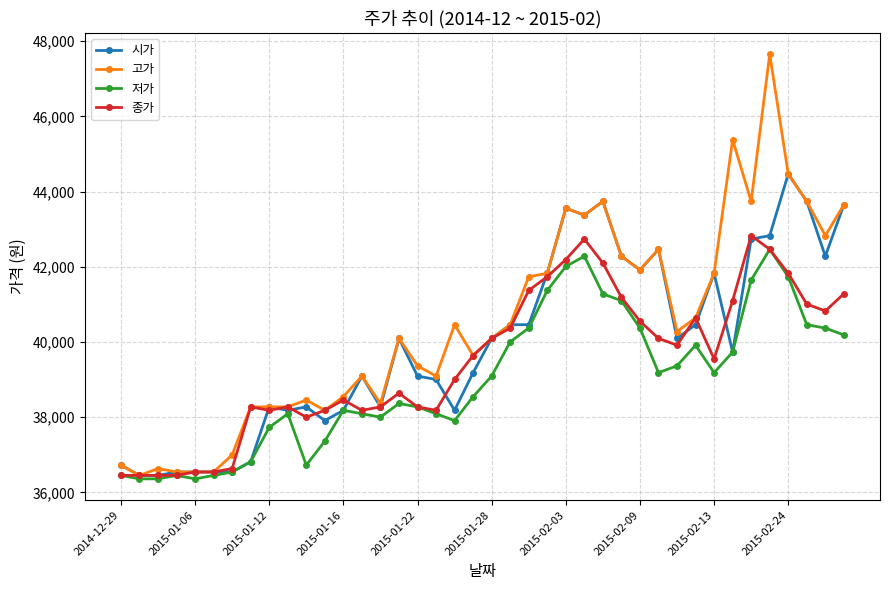

Rank the series by their average value, from lowest to highest.

저가, 종가, 시가, 고가